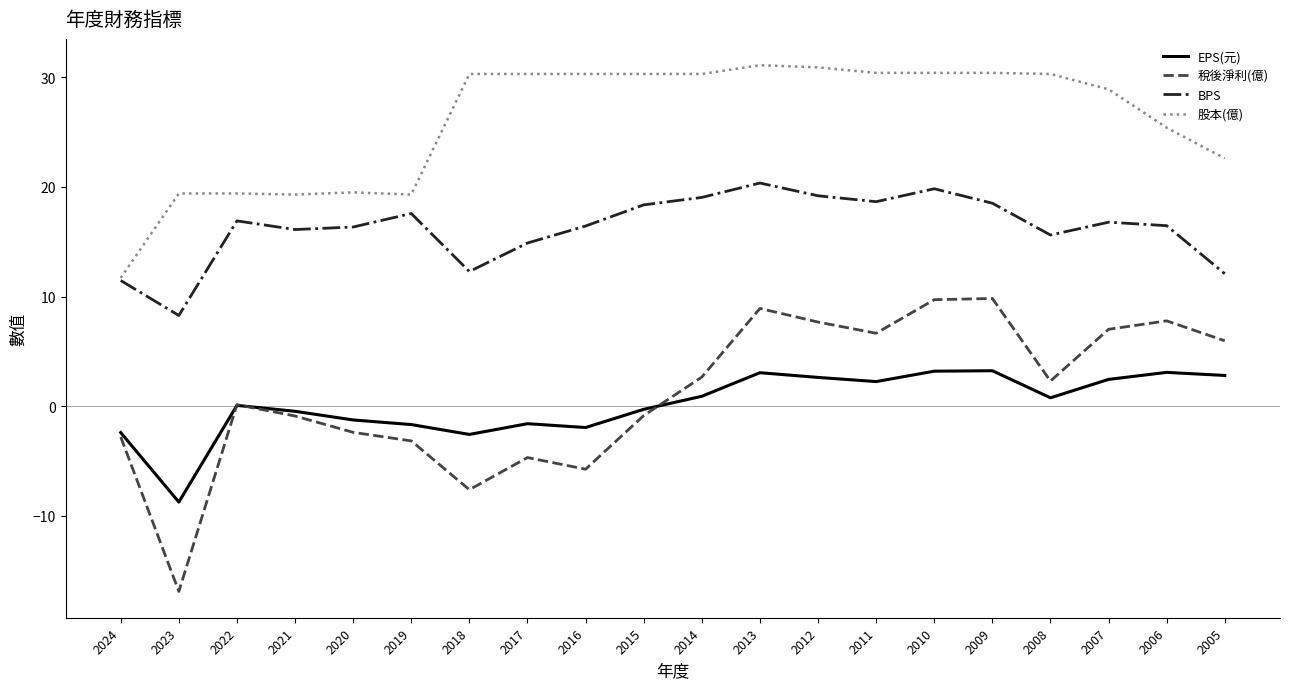

How many distinct data groups are displayed?

4